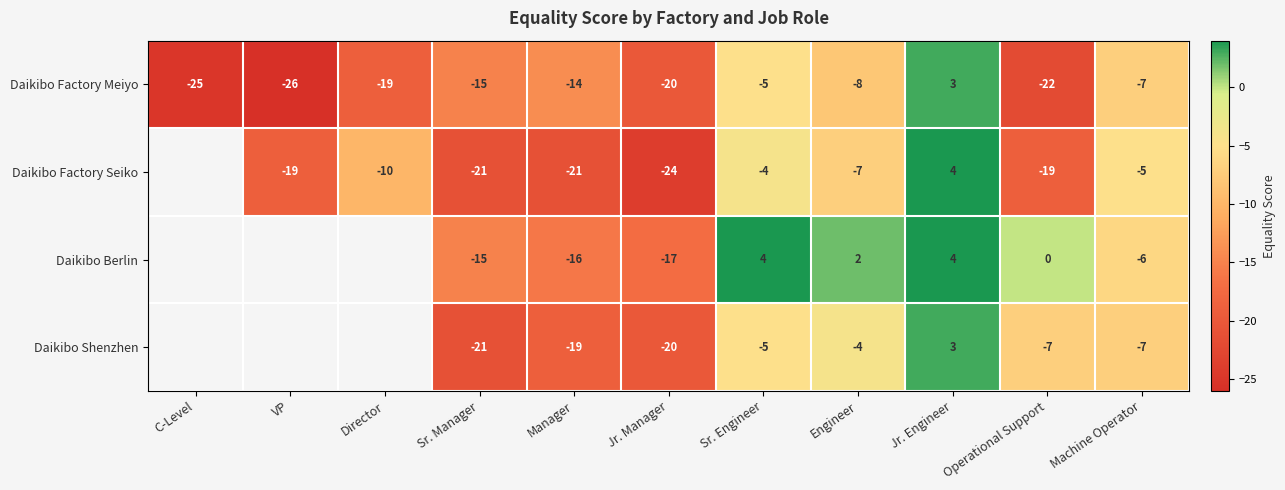

Which label corresponds to the smallest value in the chart?

VP